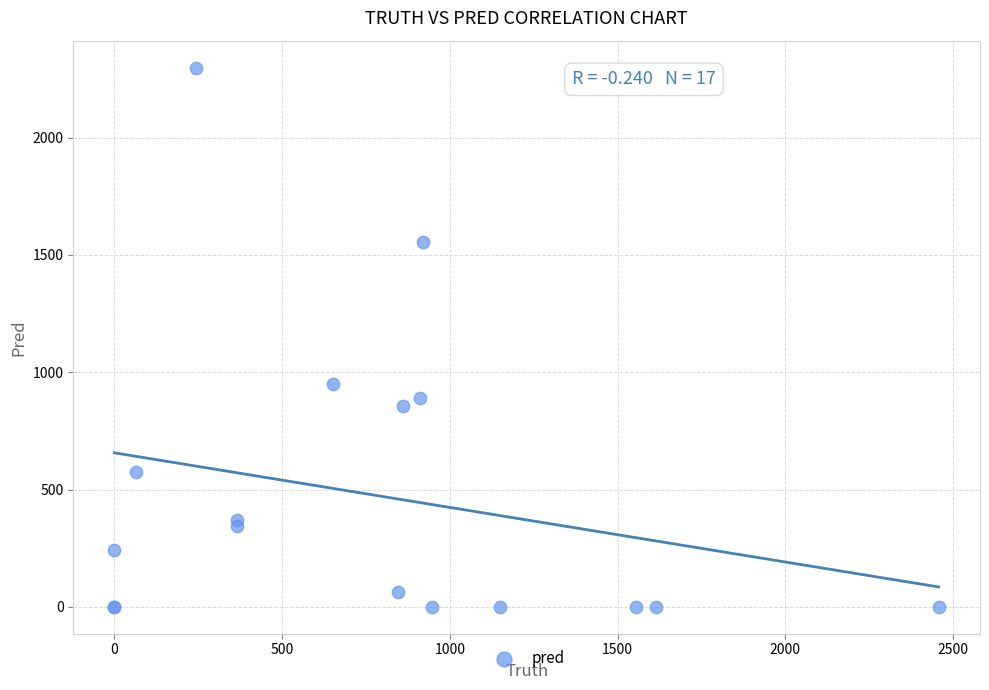

What Y value in the scatter plot is closest to 1149?

948.0